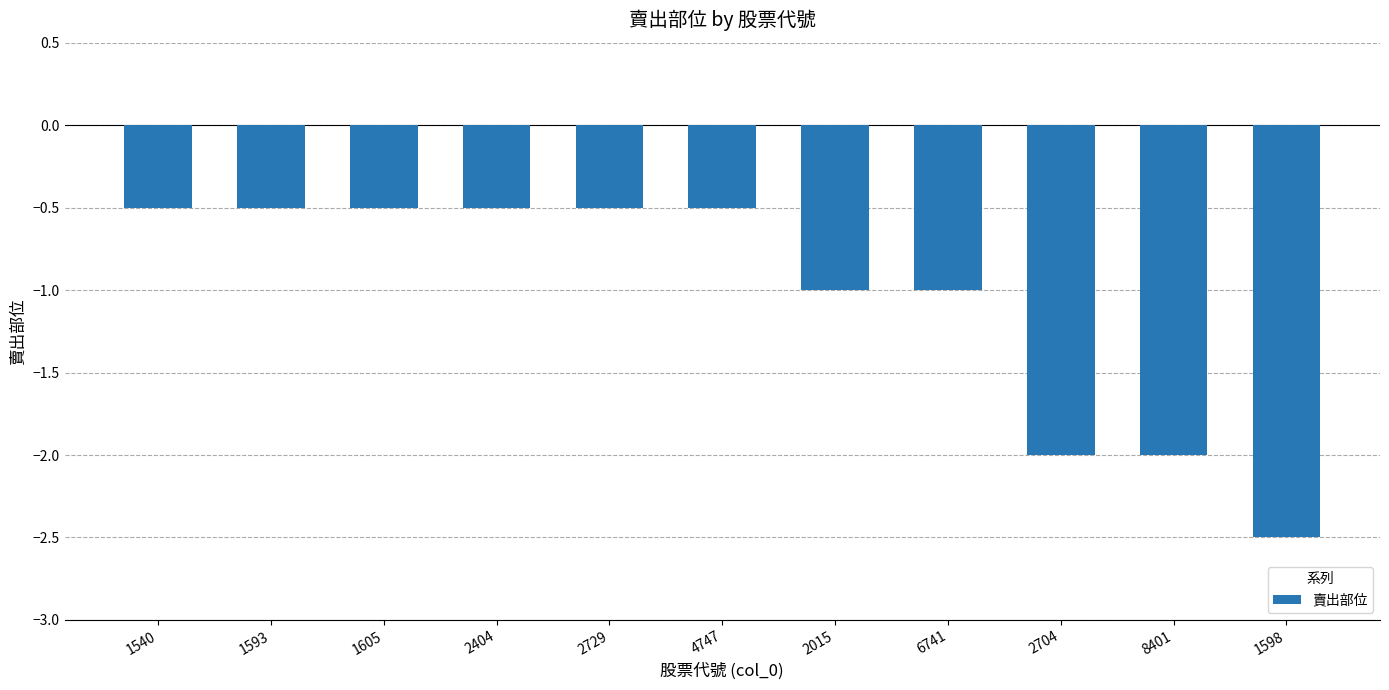

What is the value of the 11th bar from the left?

-2.5